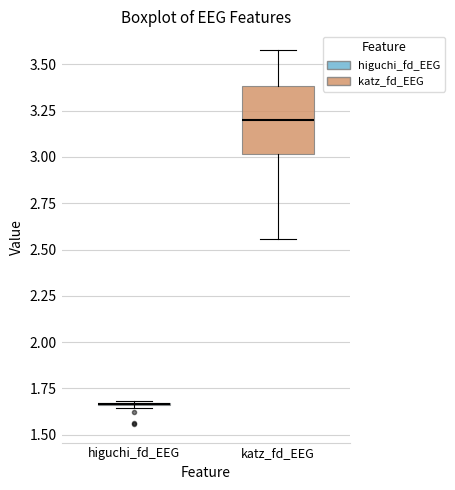

Reading left to right, read every box against the y-axis: the position of its median line, the range the box covers, and the ends of its whiskers. The values are not printed on the chart, so give them approximately, as read against the axis.

higuchi_fd_EEG: box collapsed to a line at 1.65, whiskers 1.65 to 1.70
katz_fd_EEG: median 3.20, box 3.00 to 3.40, whiskers 2.55 to 3.60